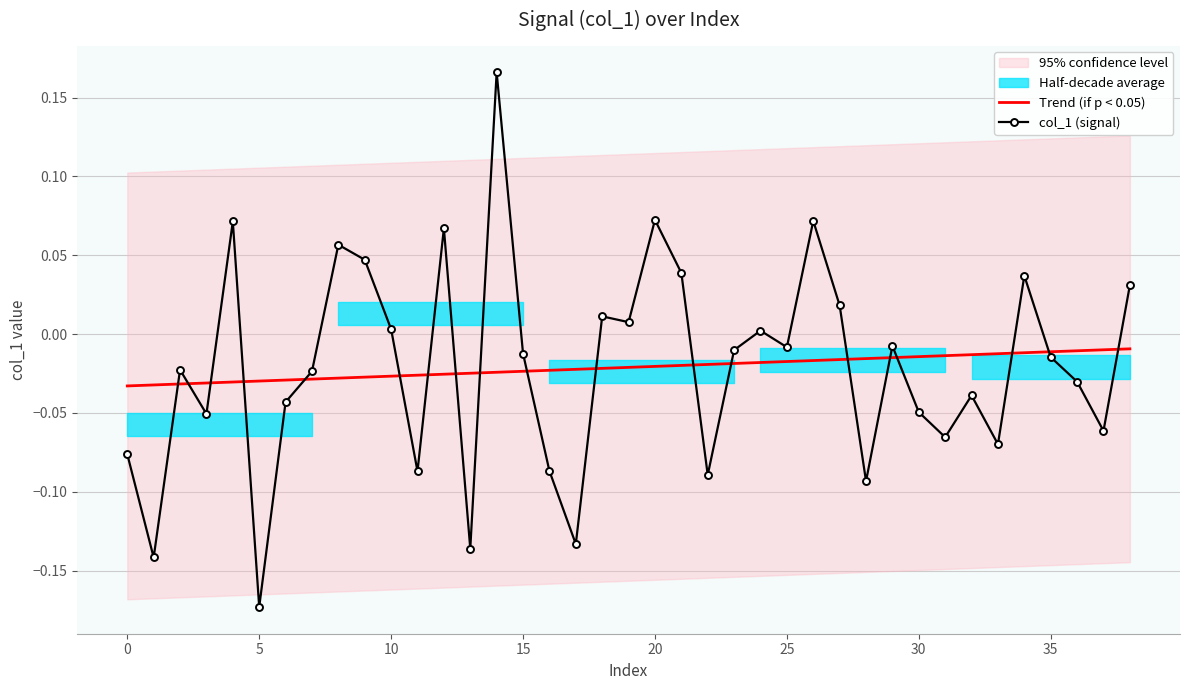

Is the value of Trend (if p < 0.05) at 15 greater than the value of col_1 (signal) at 10?

No